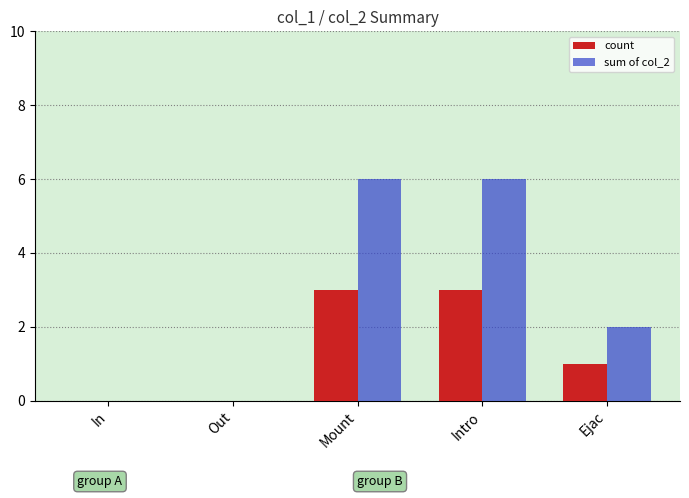

Which series has the largest total across all categories?

sum of col_2